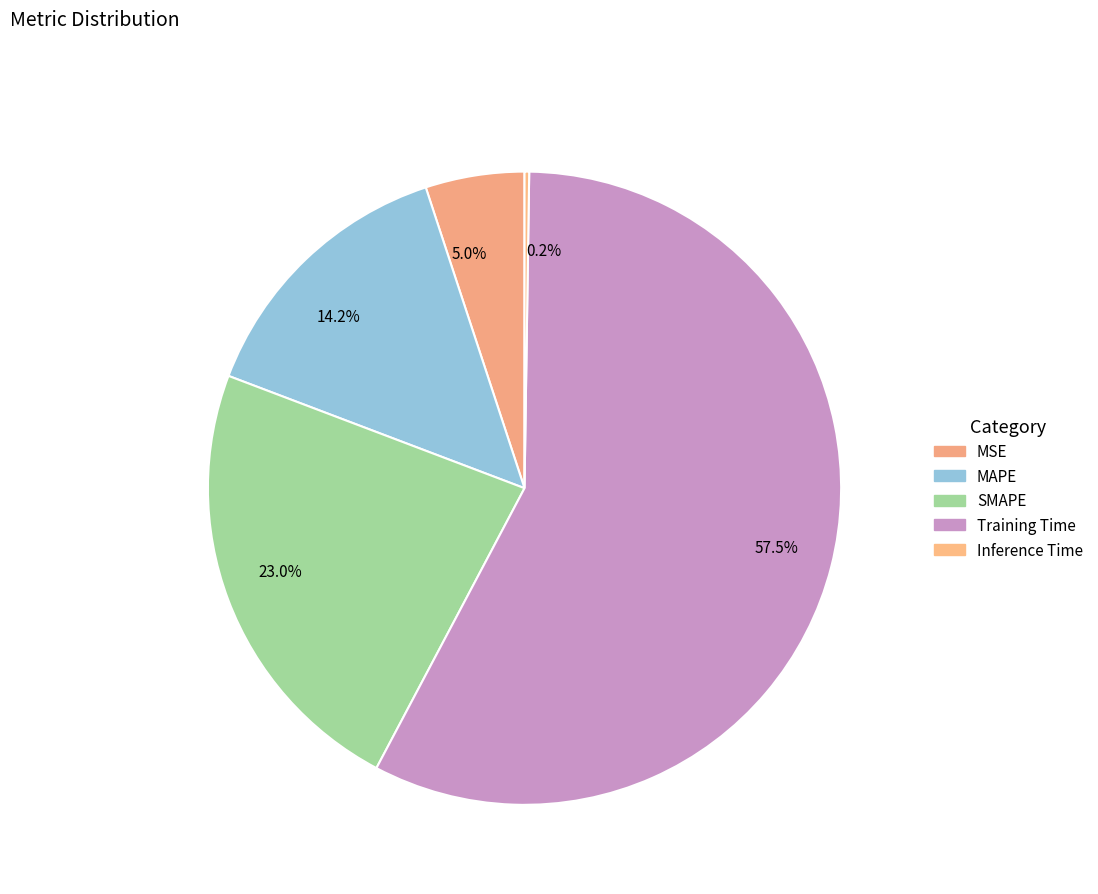

Rank the categories by value from lowest to highest.

Inference Time, MSE, MAPE, SMAPE, Training Time